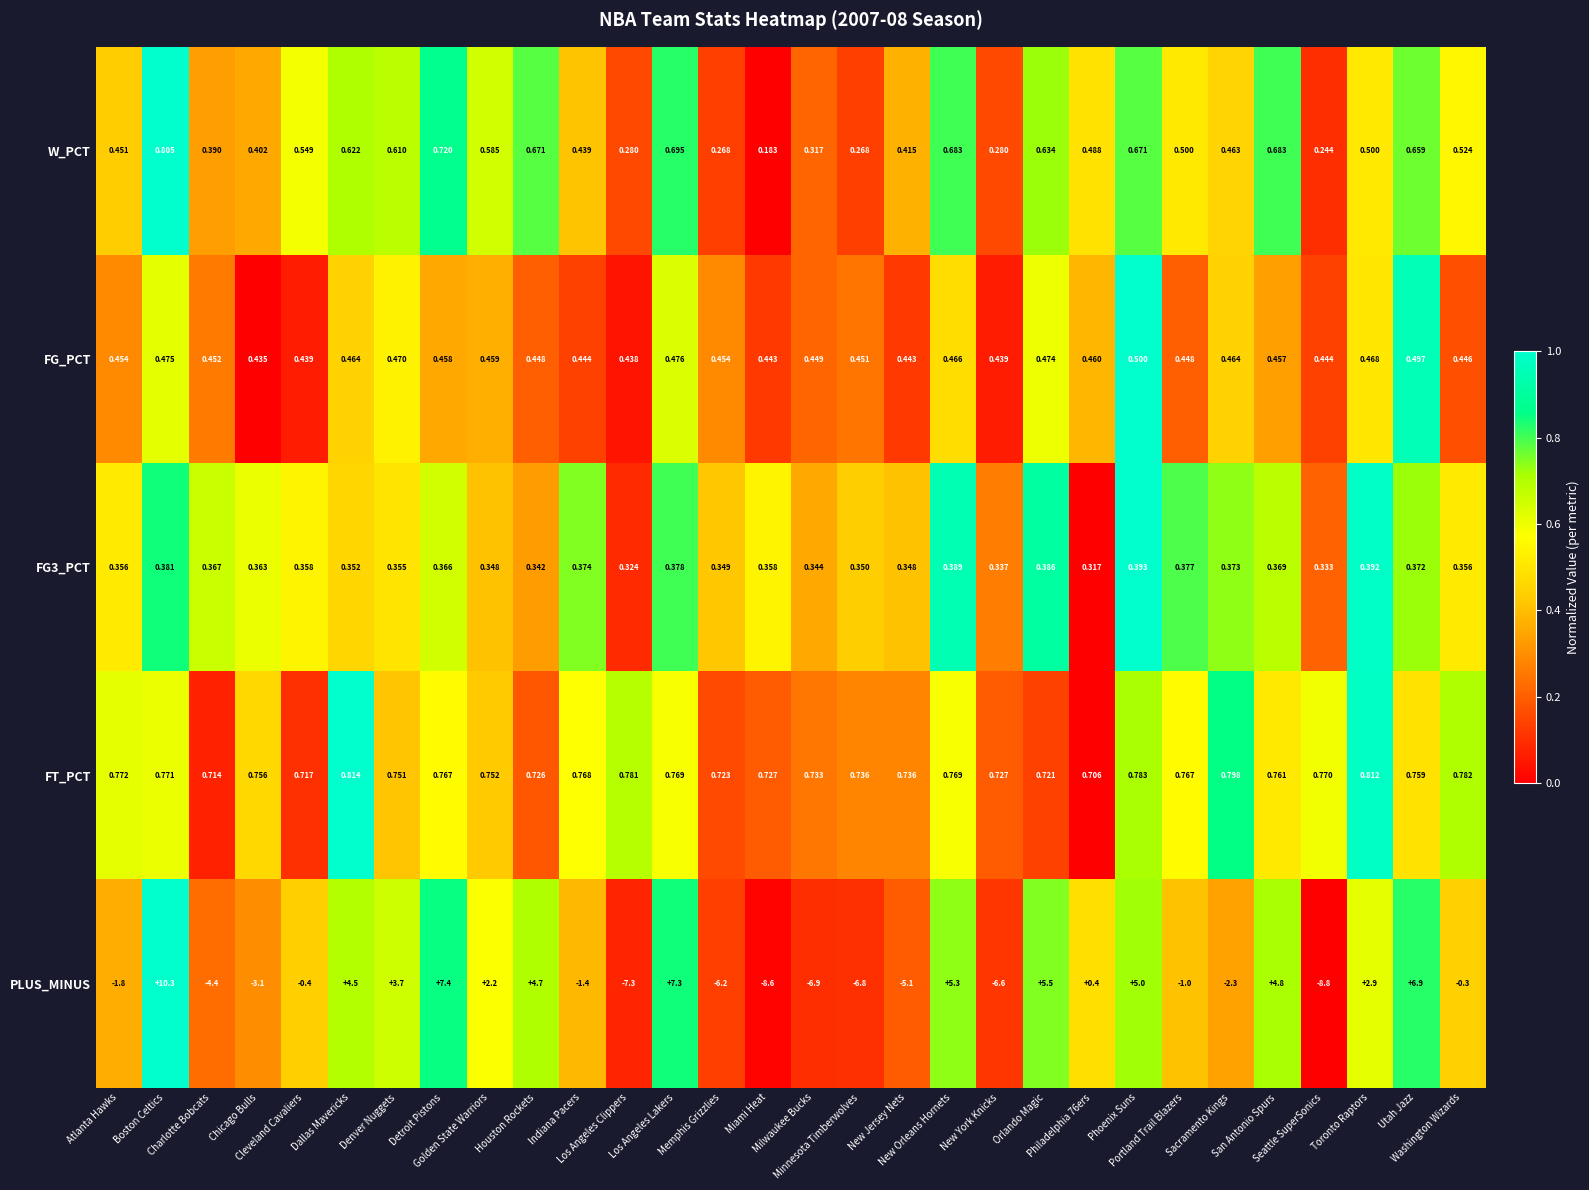

Which series has the widest spread of values?

PLUS_MINUS